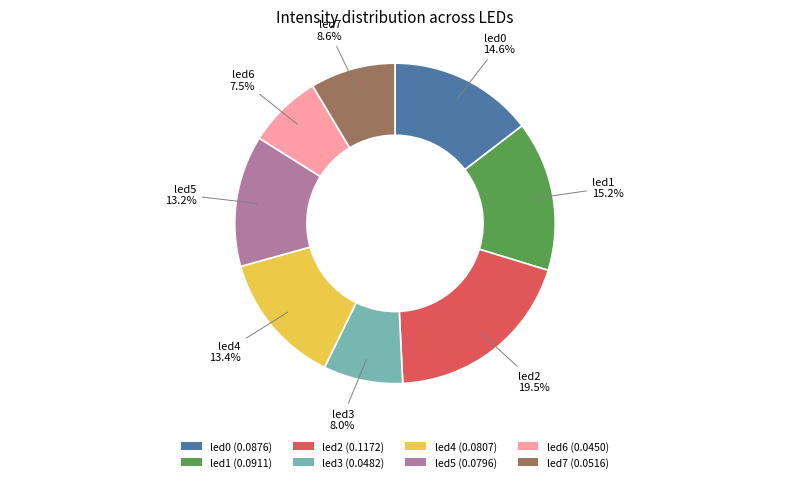

What percentage is the led4 slice, to the nearest percent?

13%